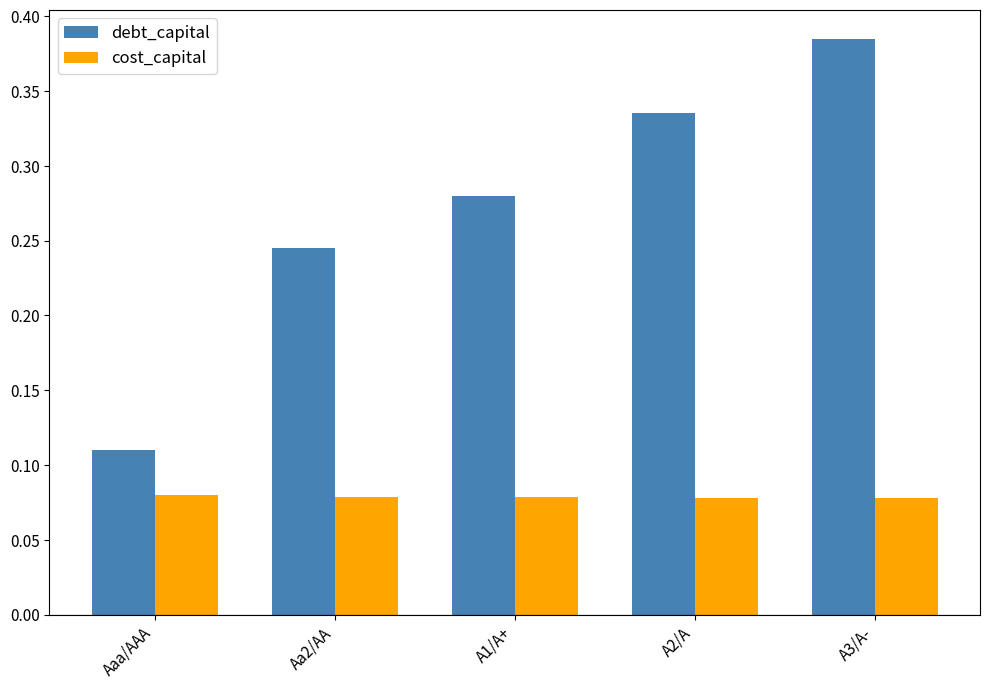

How many cost_capital values are between 0 and 1?

5